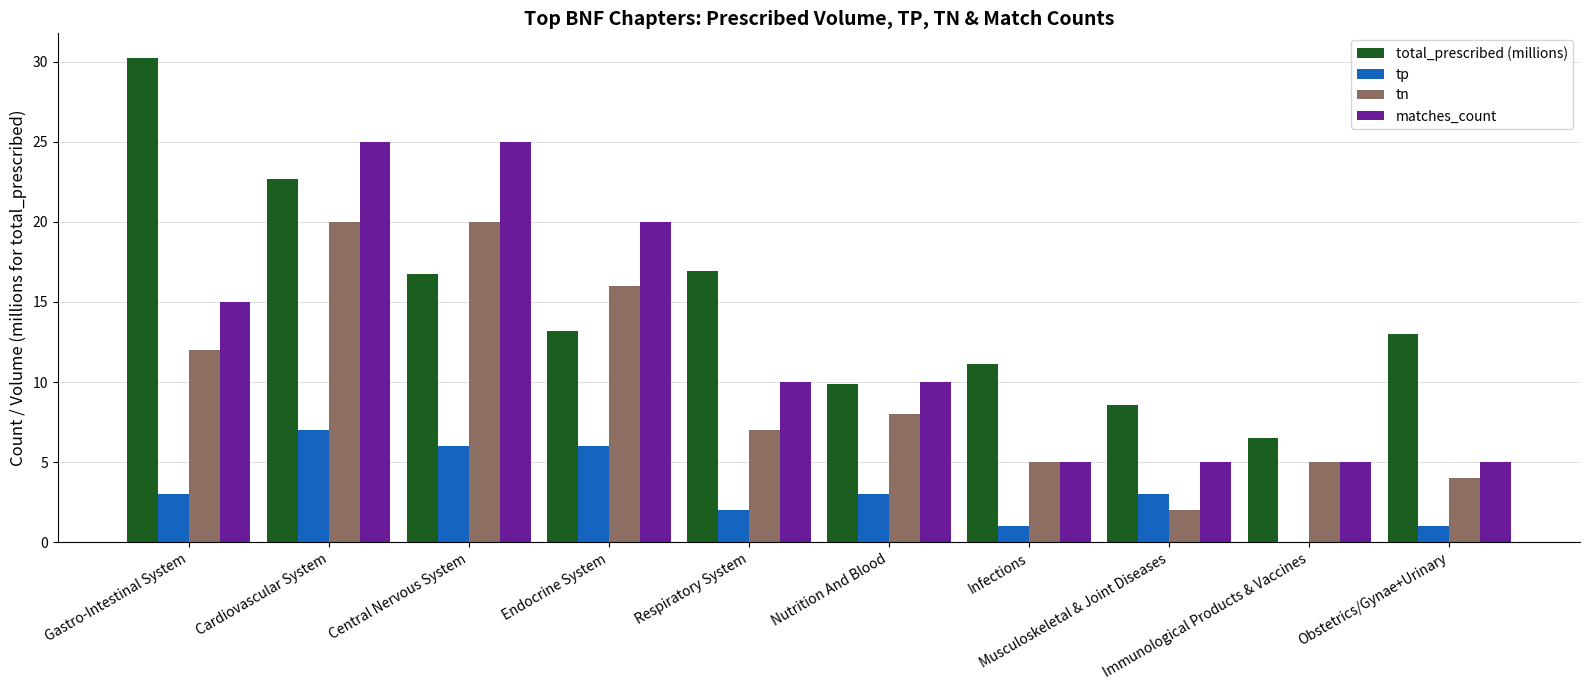

What is the average value of the tp series?

3.2